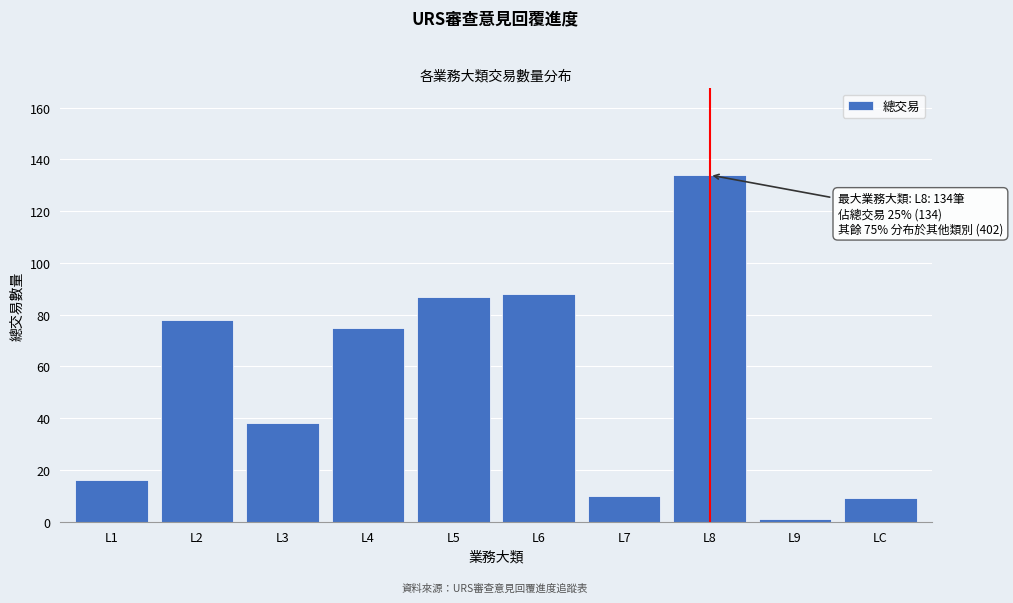

Reading left to right, what are all the values shown in this chart?

L1=16	L2=78	L3=38	L4=75	L5=87	L6=88	L7=10	L8=134	L9=1	LC=9